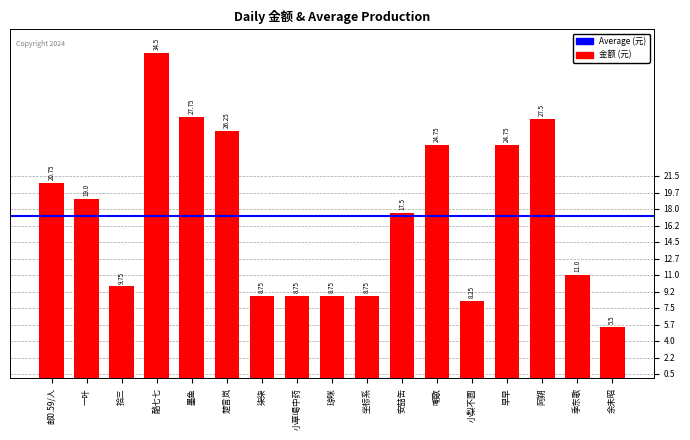

What is the value of the 2nd bar from the left?

19.0